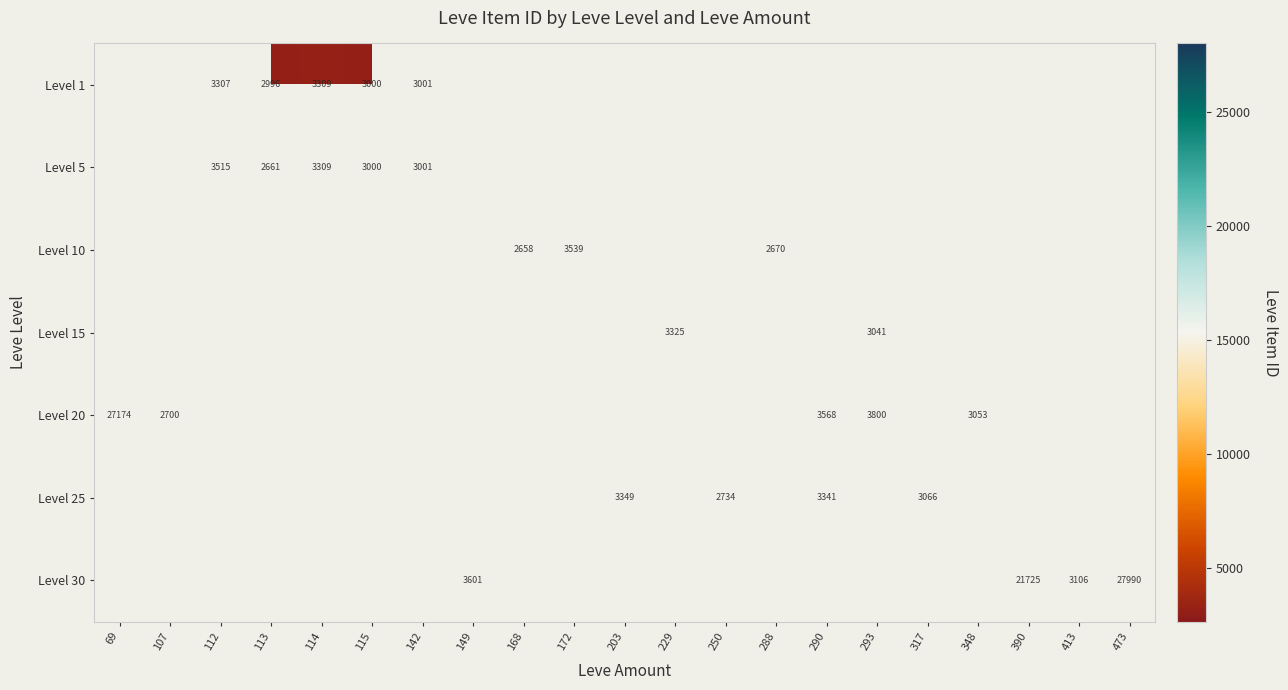

How many positive values does the Level 15 series have?

2